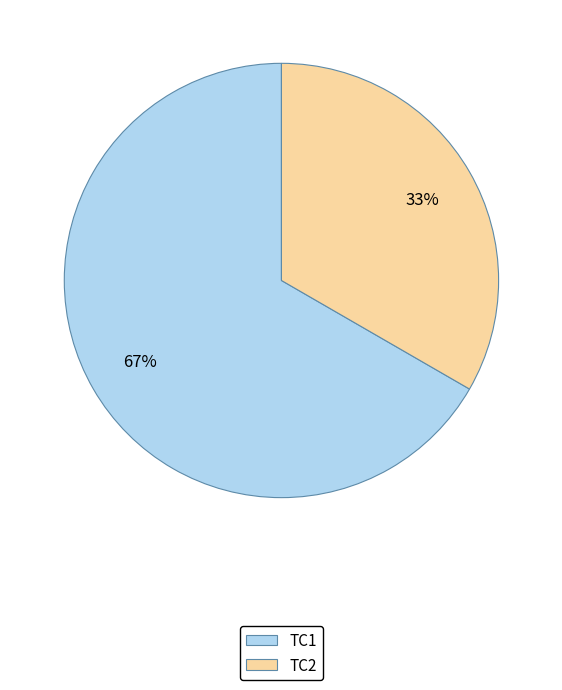

What percentage is the TC2 slice, to the nearest percent?

33%